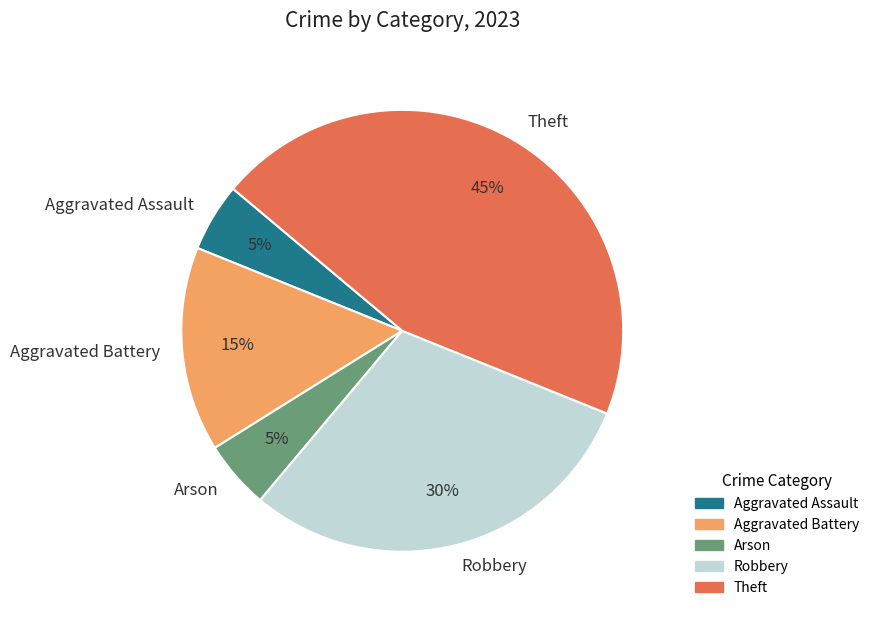

Count the number of slices in the pie.

5